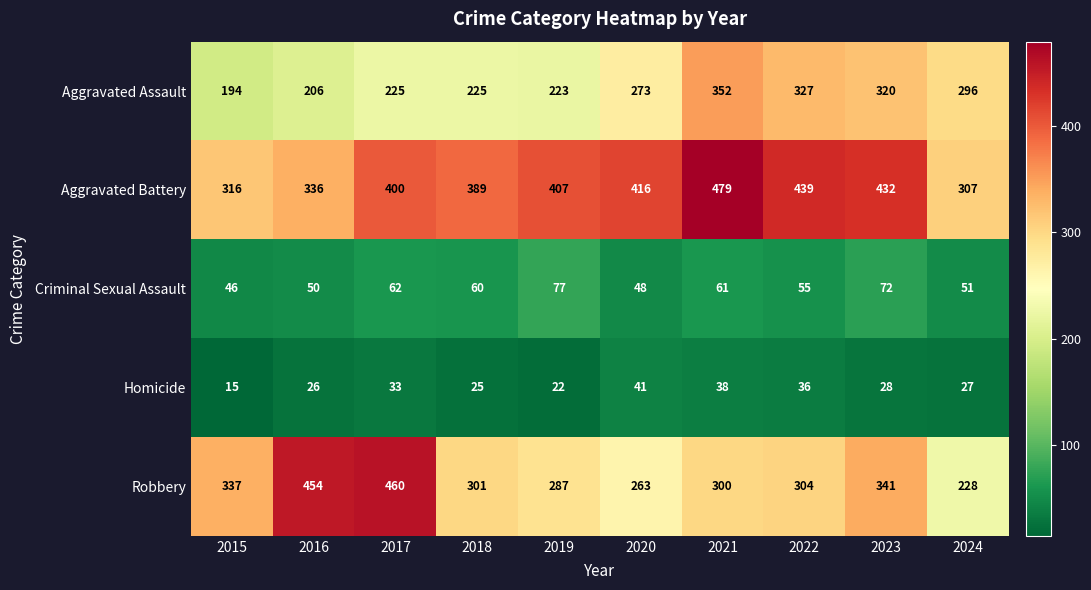

What is the total value across all series at 2022?

1161